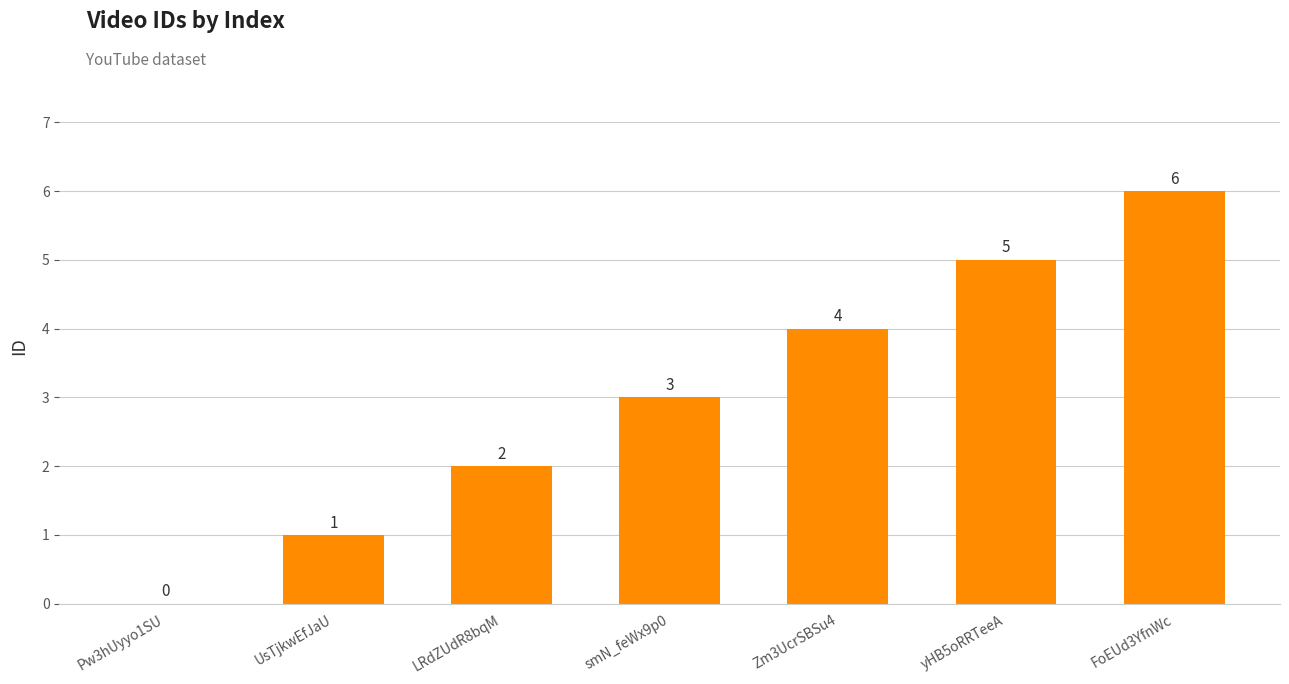

What is the change in value from Pw3hUyyo1SU to smN_feWx9p0?

+3